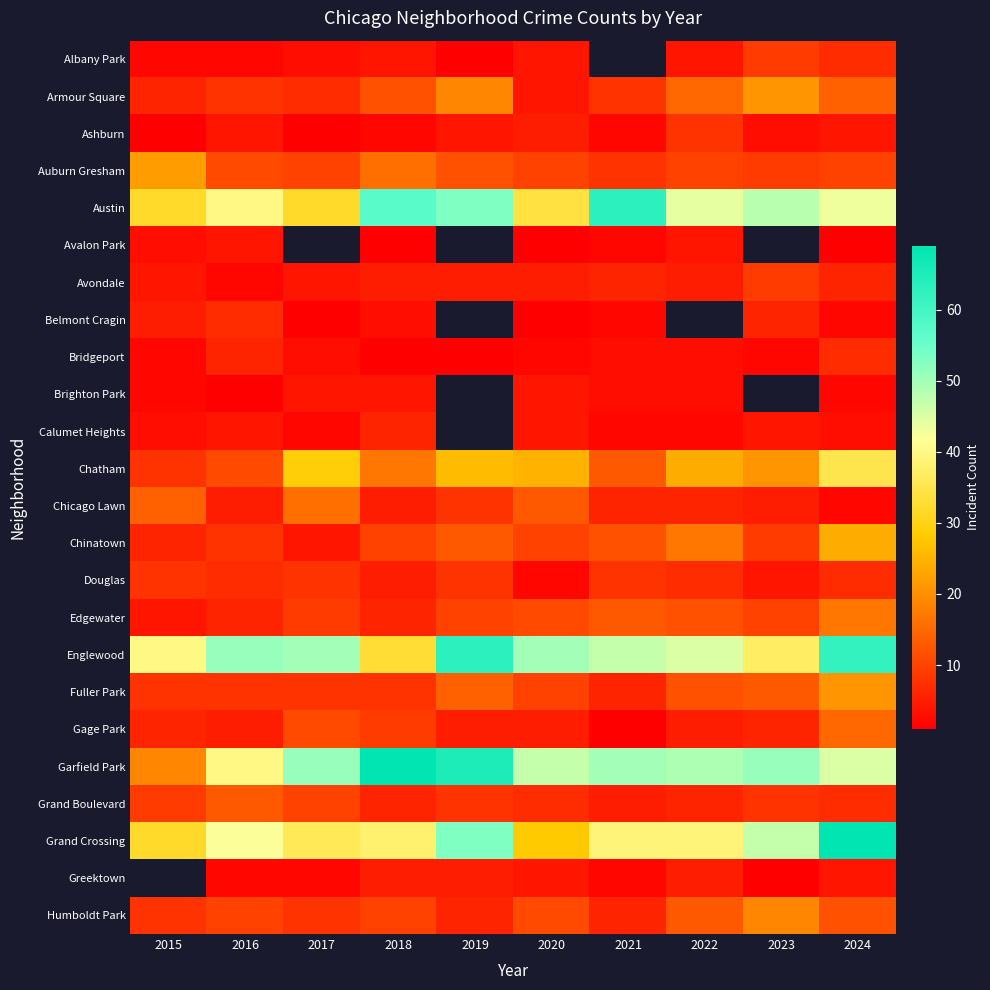

At how many categories does at least one series exceed 67?

2